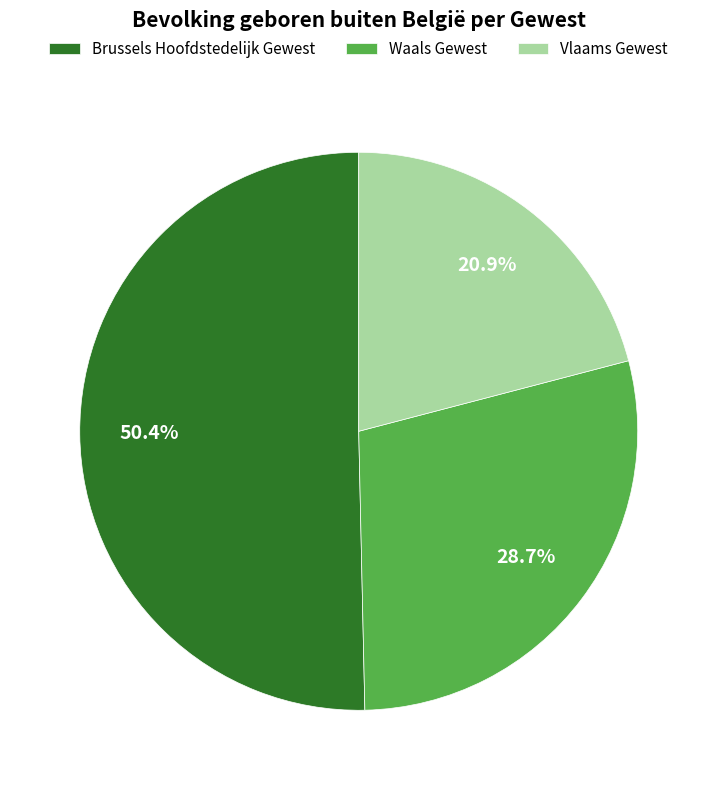

What percentage do Waals Gewest and Vlaams Gewest together represent?

49.6%